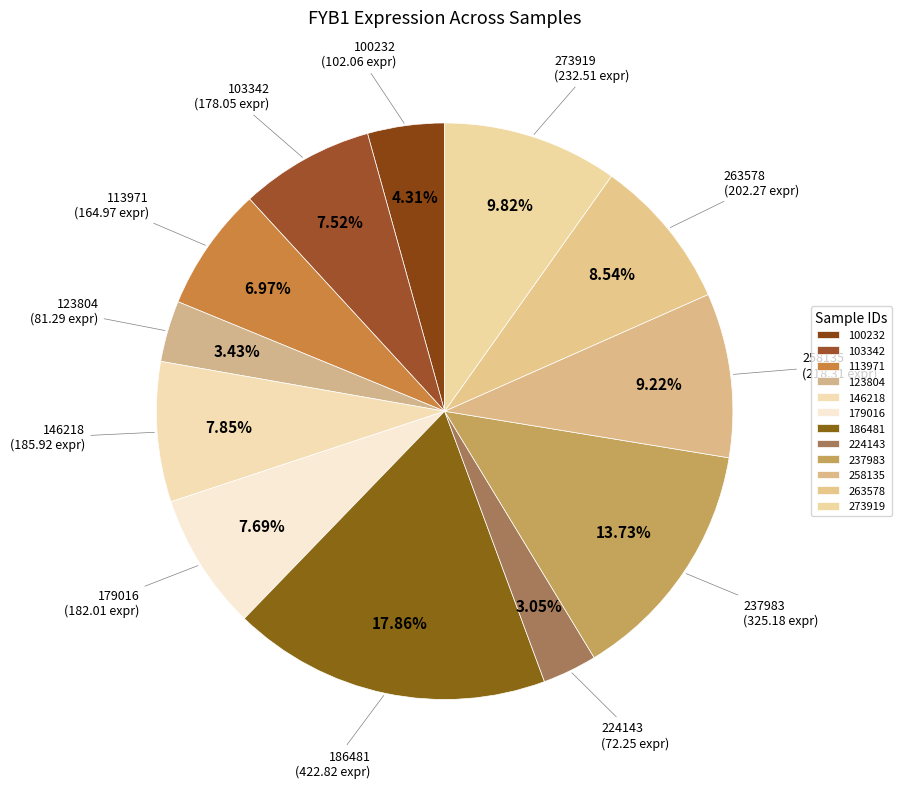

What is the smallest slice in the pie chart?

224143